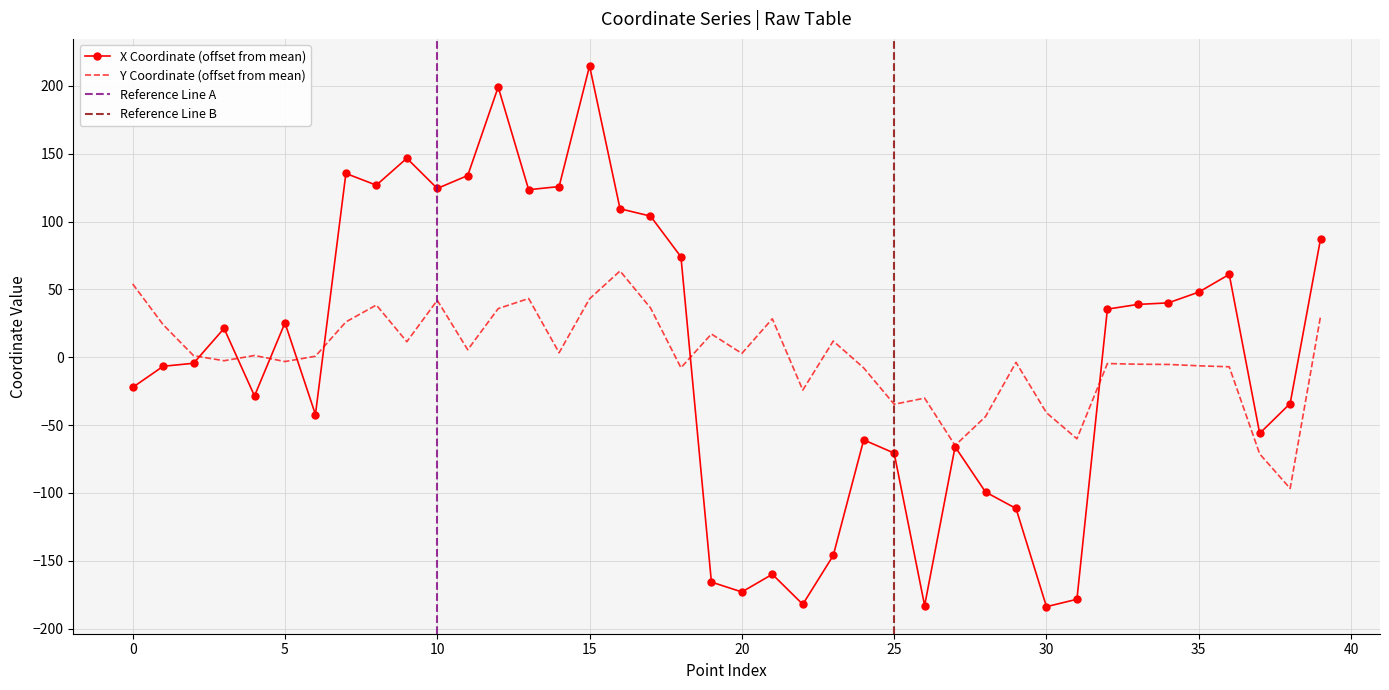

List the series in order of their peak value, highest first.

x_coords, y_coords